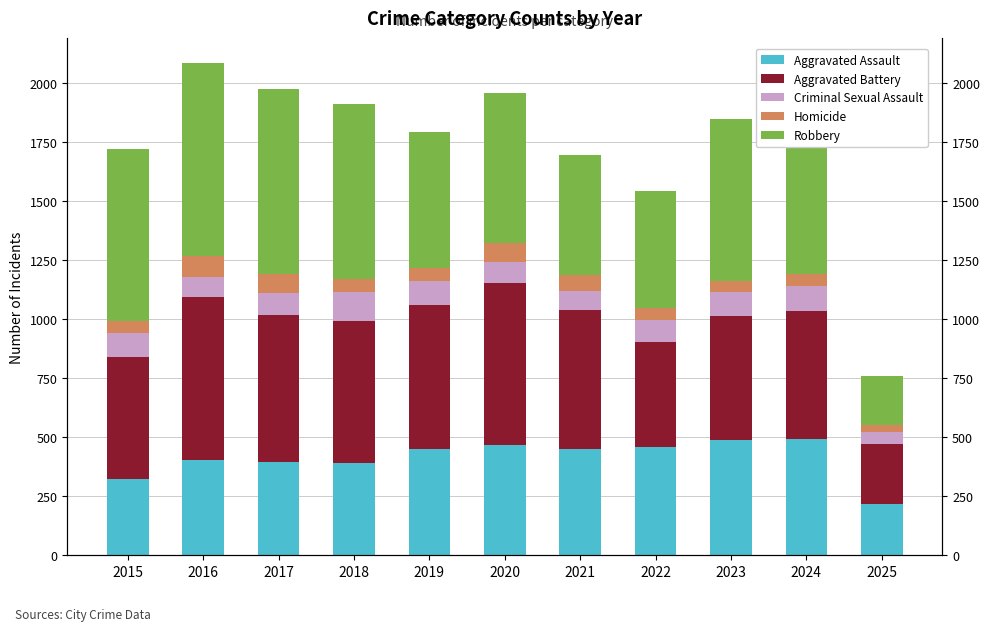

How many groups of bars are there?

11